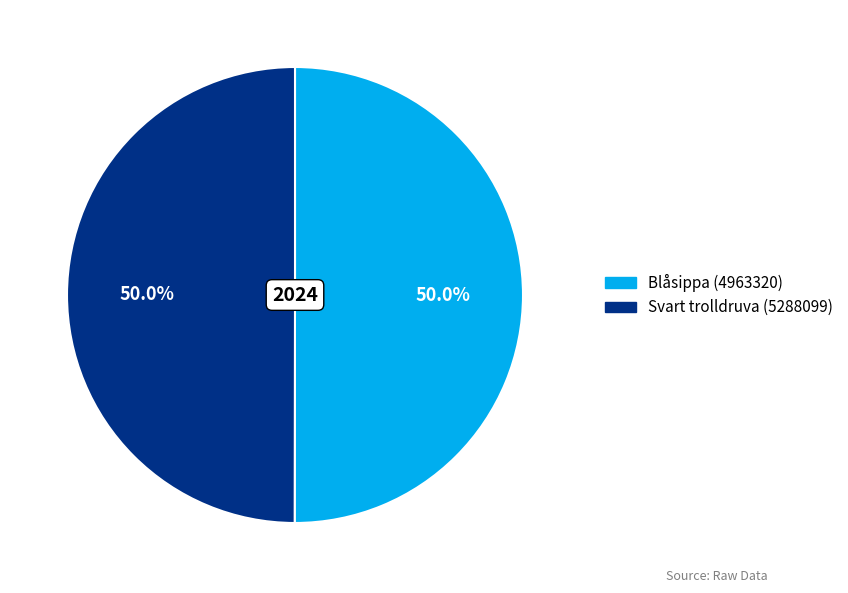

How many segments does this pie chart have?

2